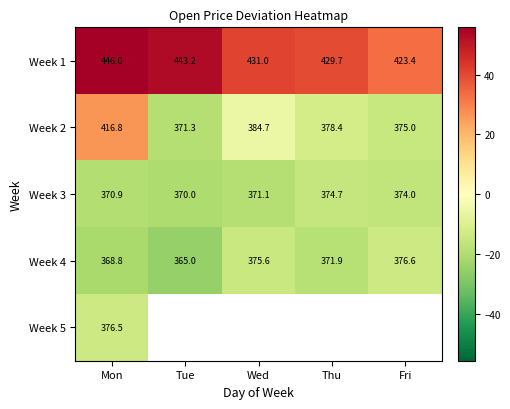

Which category has the highest value in the Week 4 series?

Fri